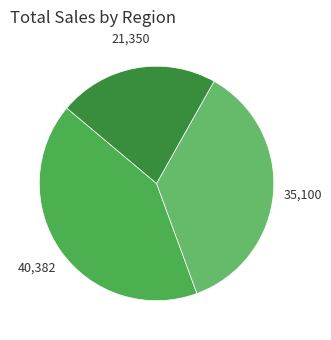

How many segments does this pie chart have?

3